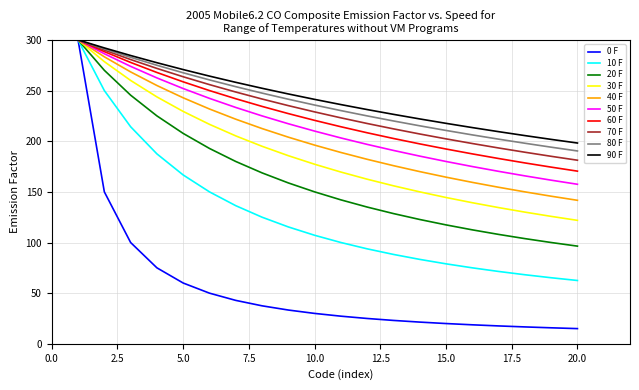

What is the maximum value for 90 F?

300.0